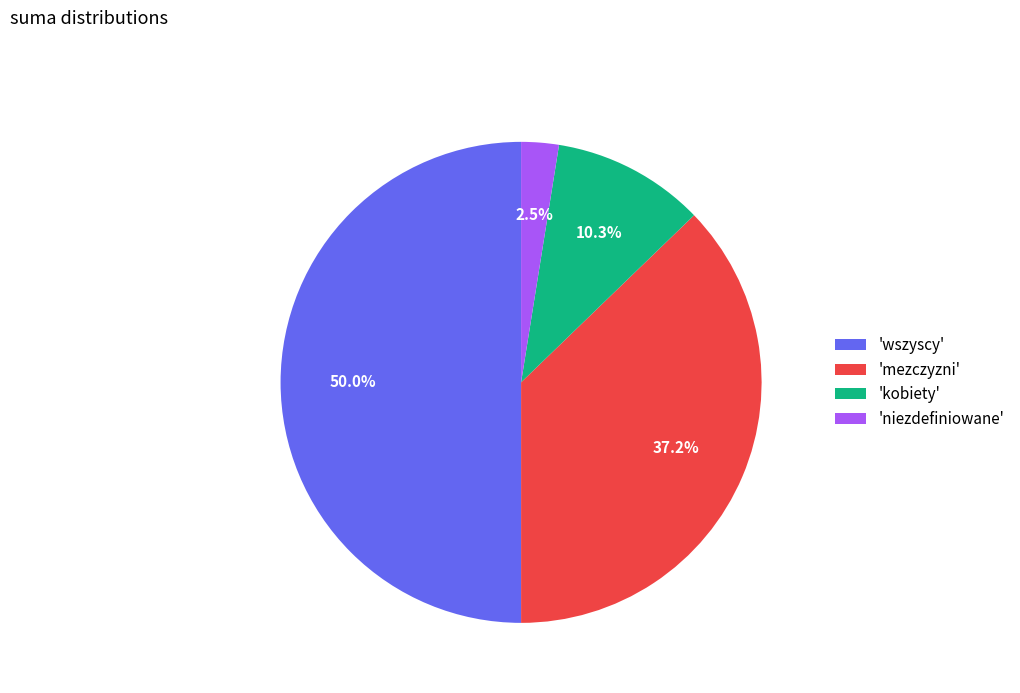

Rank the categories by value from lowest to highest.

'niezdefiniowane', 'kobiety', 'mezczyzni', 'wszyscy'